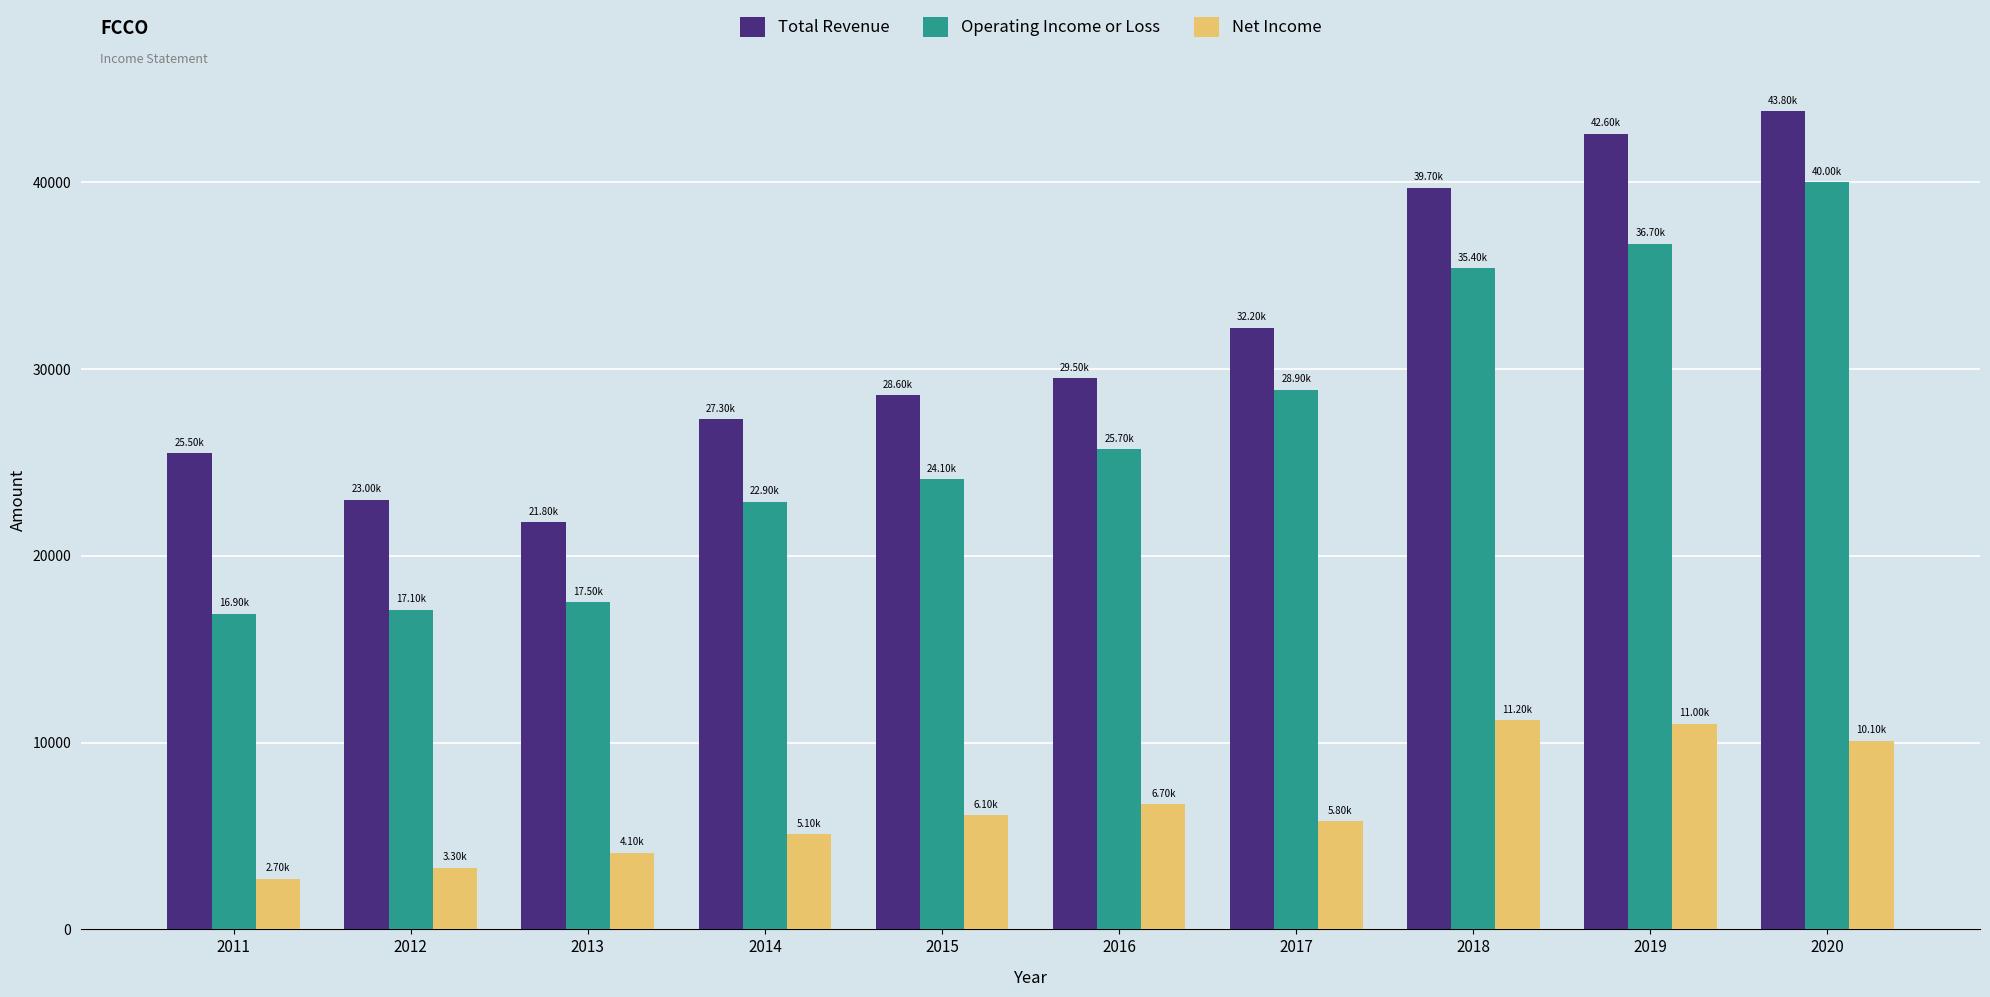

Which category has the highest value in the Operating Income or Loss series?

2020